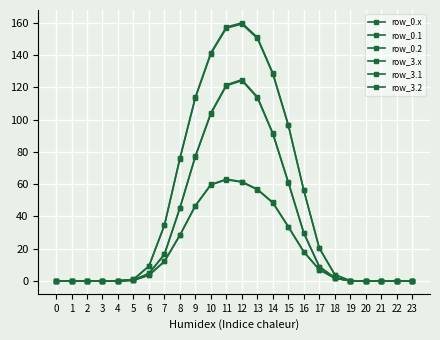

List the labels in order of row_3.2 value, largest first.

11, 12, 10, 13, 14, 9, 15, 8, 16, 7, 17, 6, 18, 5, 19, 0, 1, 2, 3, 4, 20, 21, 22, 23